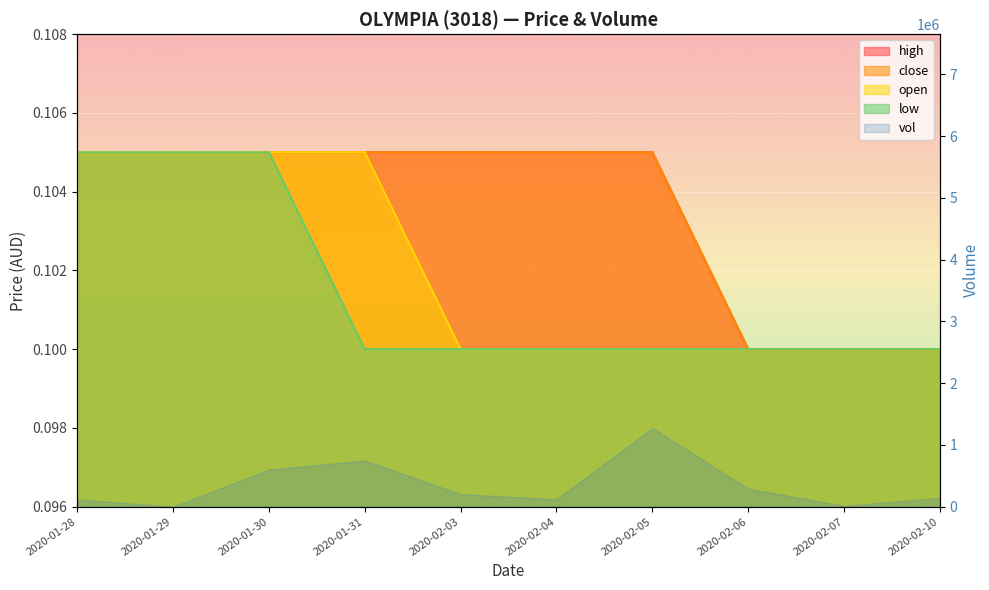

True or false: high and close cross at least once.

False